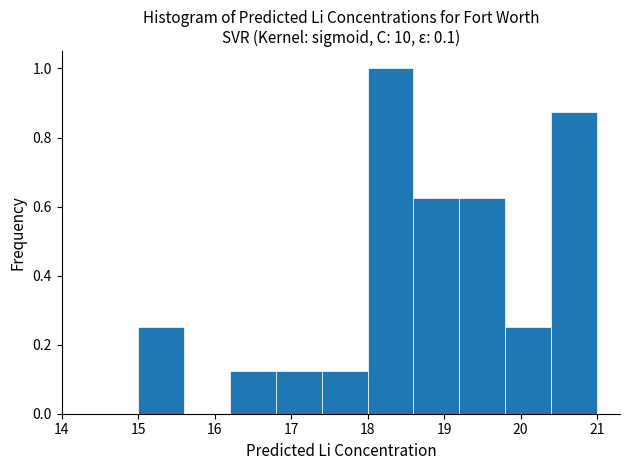

Reading left to right, list every bar in this chart as the range it spans on the x-axis followed by its height. The values are not printed on the chart, so give them approximately, as read against the axis.

15.0 to 15.6: 0.26
15.6 to 16.2: 0
16.2 to 16.8: 0.12
16.8 to 17.4: 0.12
17.4 to 18.0: 0.12
18.0 to 18.6: 1.00
18.6 to 19.2: 0.62
19.2 to 19.8: 0.62
19.8 to 20.4: 0.26
20.4 to 21.0: 0.88